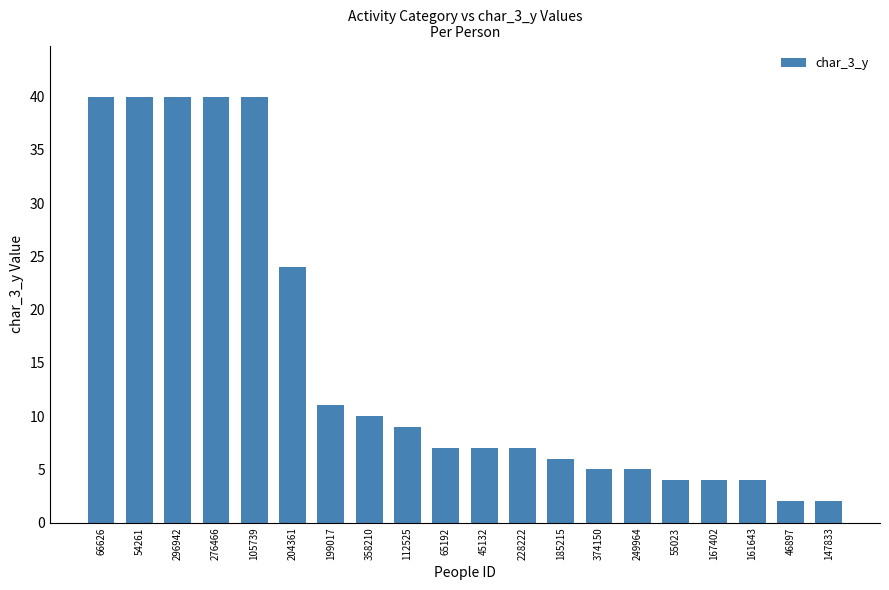

Between 167402 and 204361, which is larger?

204361